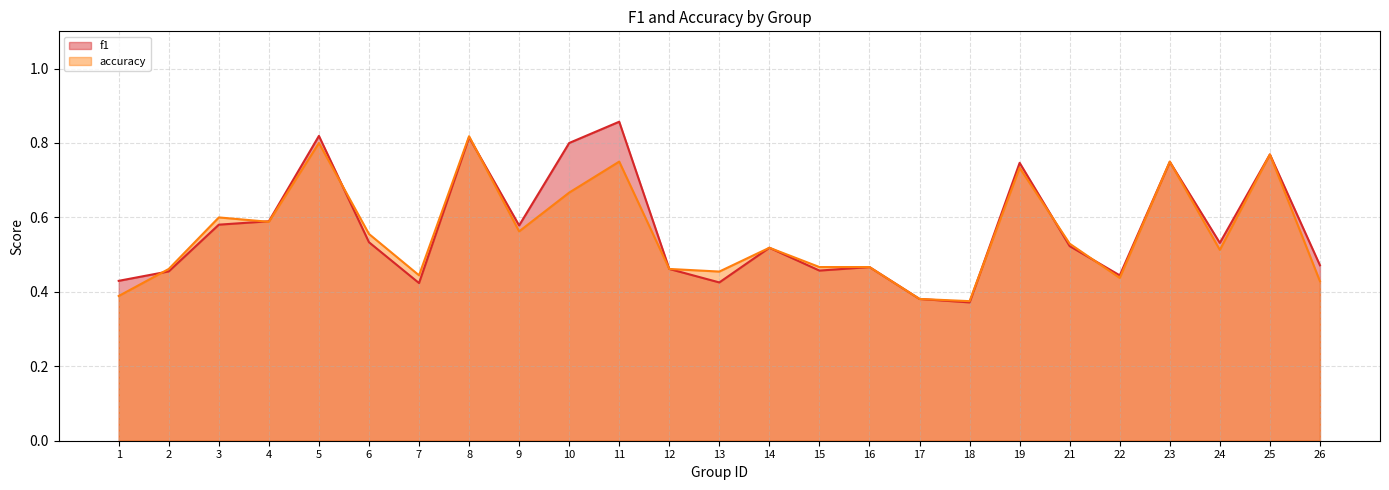

At which category does f1 reach its first local peak?

5